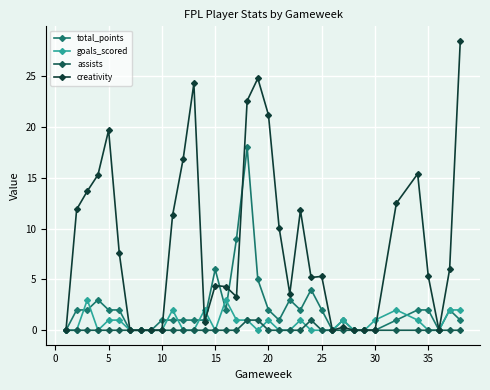

What is the value of the total_points point at the 21st from the left?

1.0